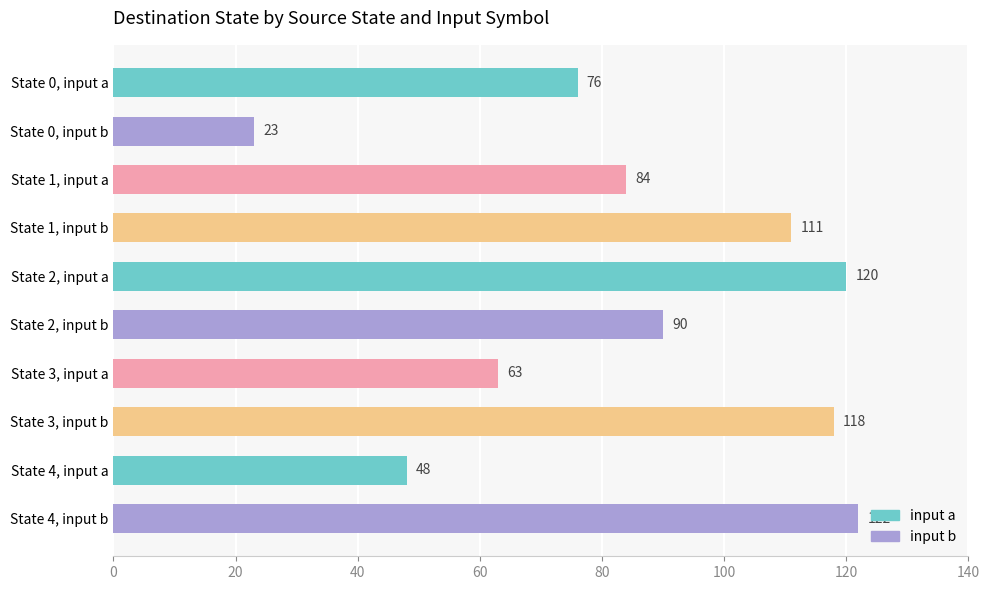

Reading top to bottom, transcribe all the data shown in this chart.

76	23	84	111	120	90	63	118	48	122